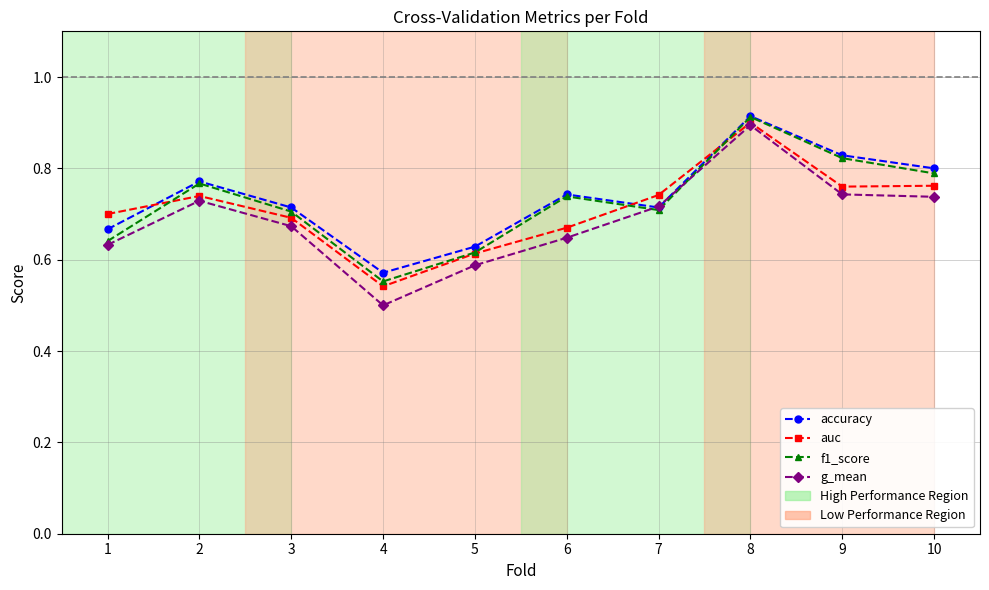

Which series has the largest total across all categories?

accuracy